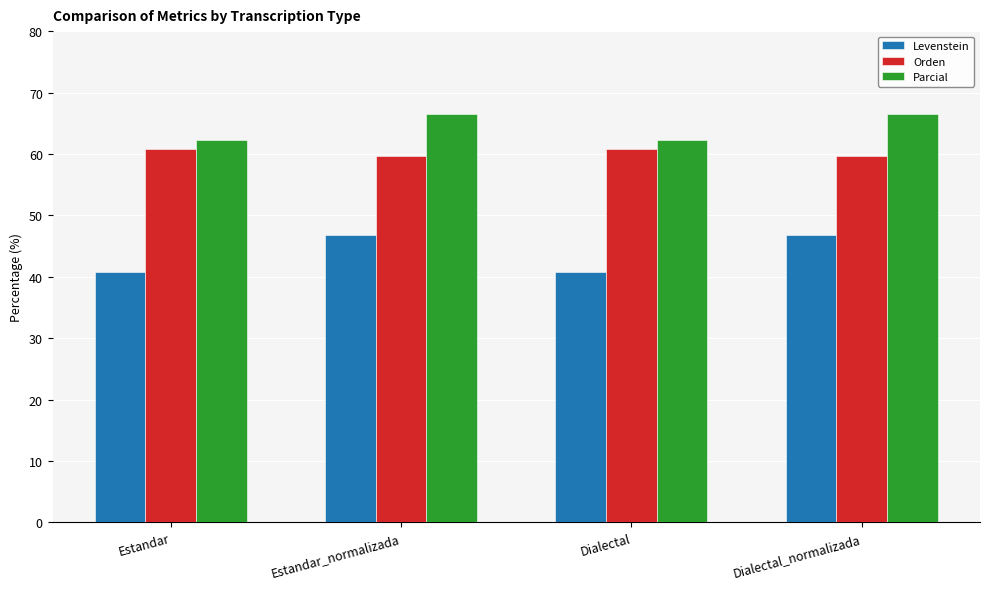

What is the total value across all series at Dialectal_normalizada?

172.9